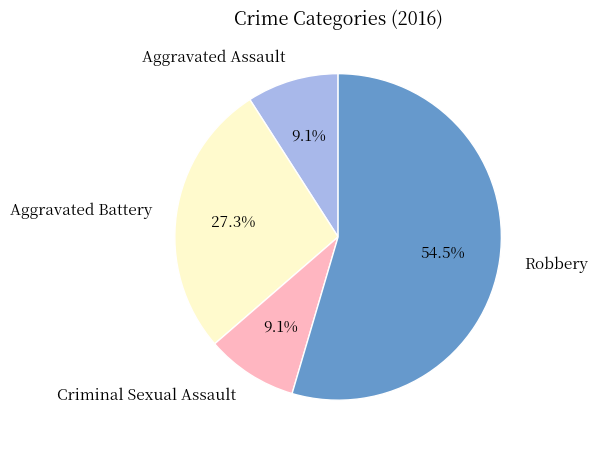

What is the largest slice in the pie chart?

Robbery